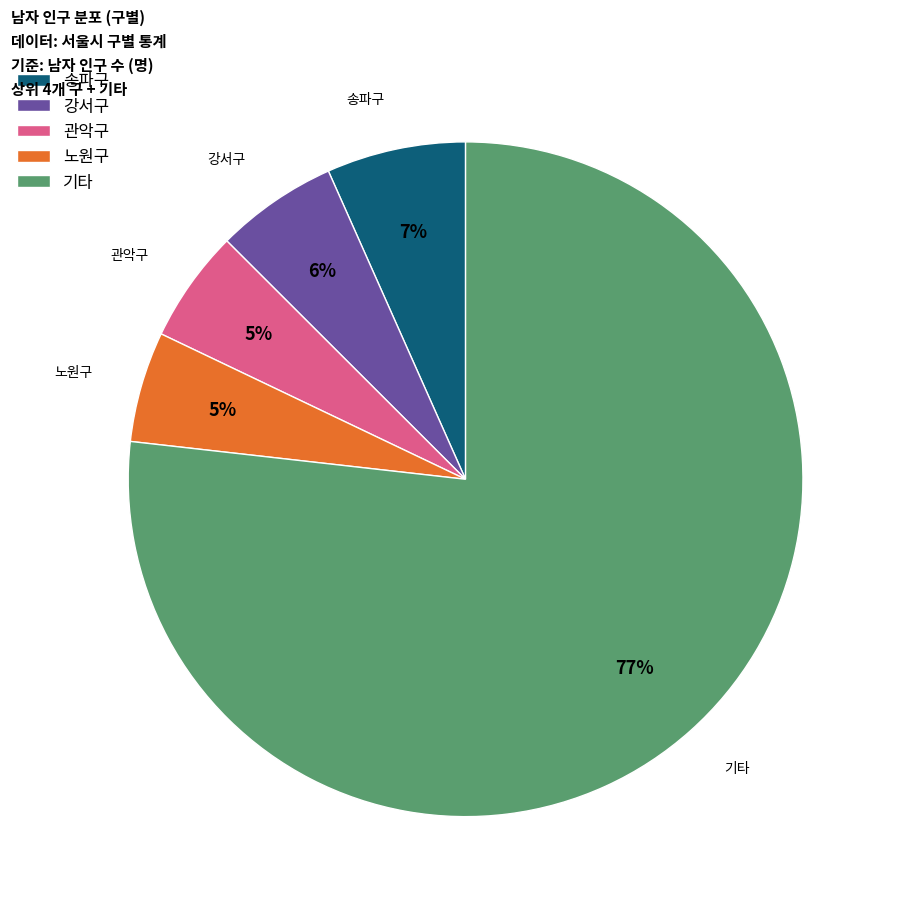

To the nearest percent, what is the combined percentage of 기타 and 관악구?

82%